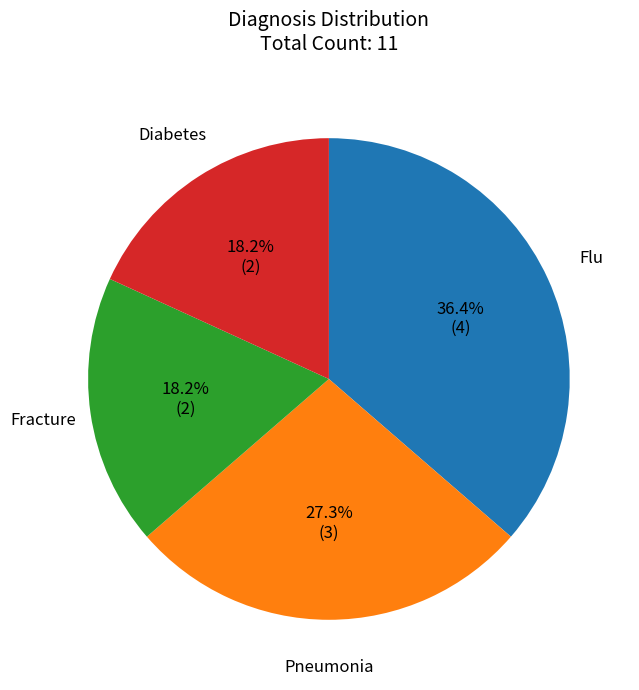

Does any single category account for the majority?

No